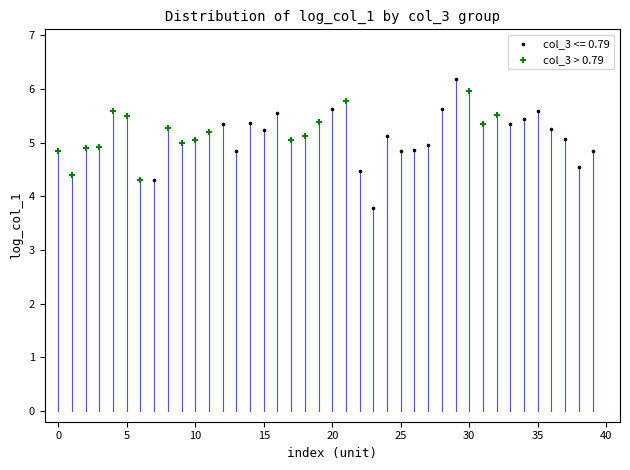

Which series has the widest spread of Y values?

col_3 <= 0.79